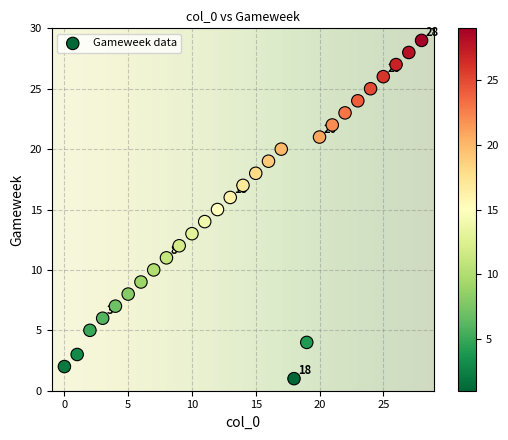

What is the range of Y values (max minus min)?

28